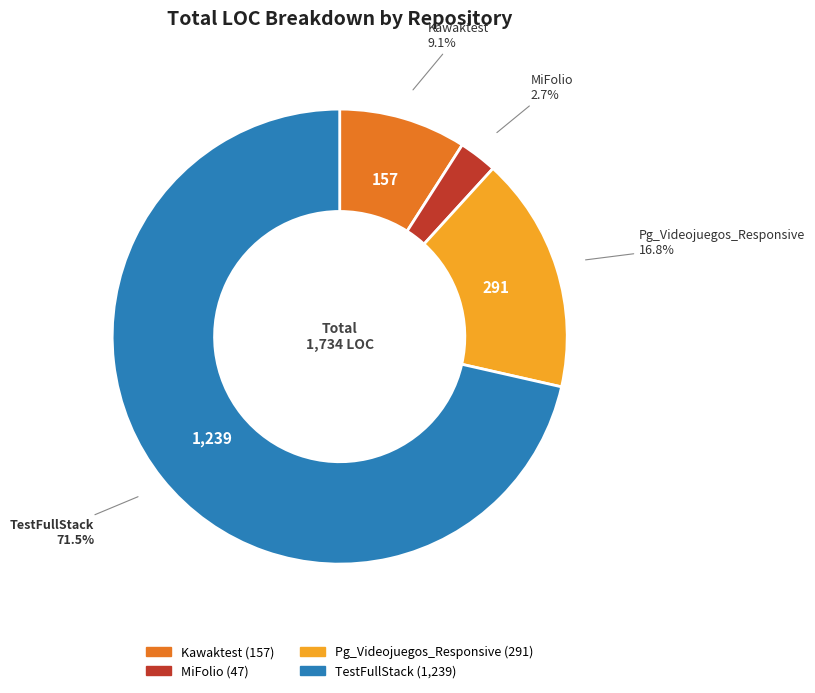

Which category accounts for the majority?

TestFullStack